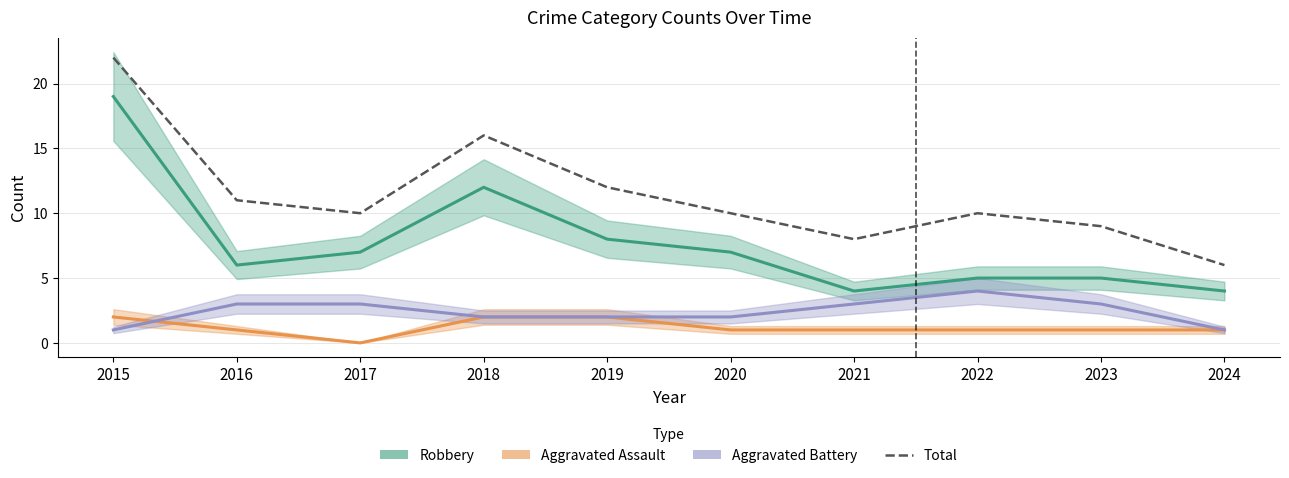

True or false: Aggravated Assault and Total cross at least once.

False